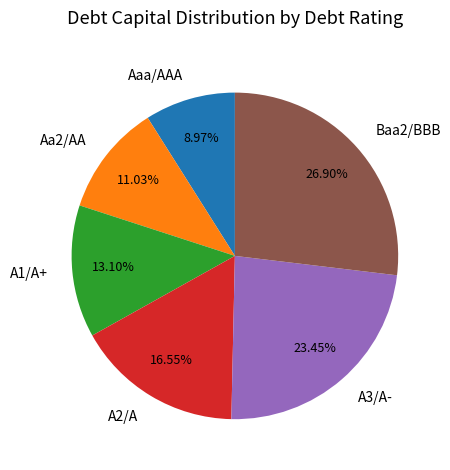

How many slices are in this pie chart?

6